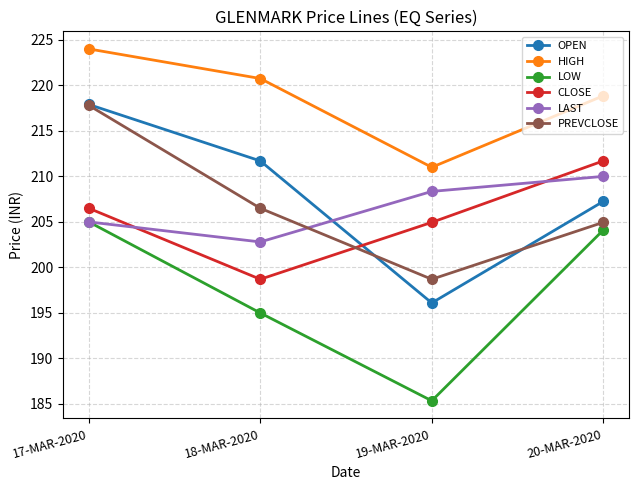

What is the lowest value of the OPEN series?

196.1